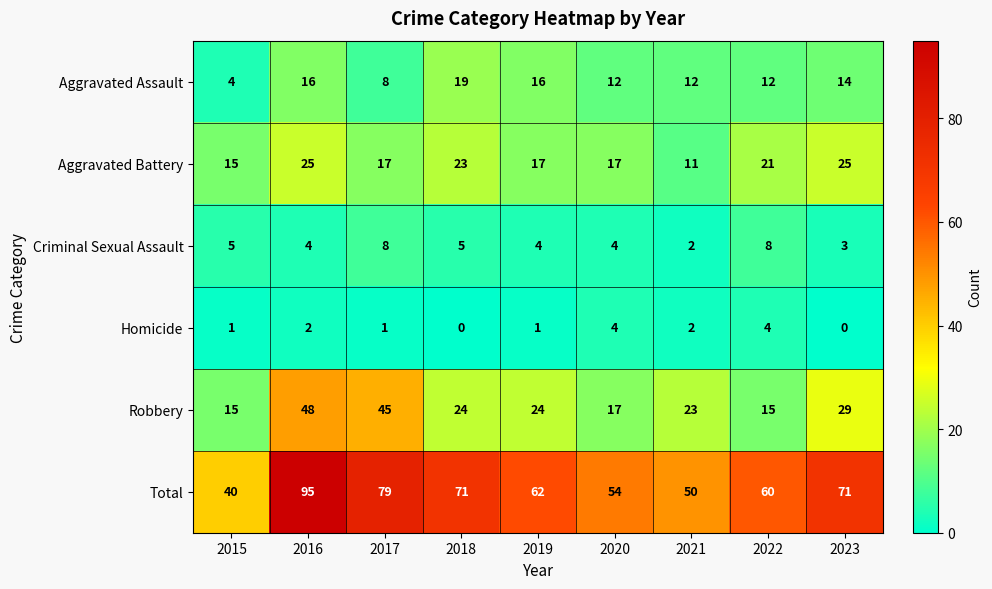

What is the total value across all series at 2022?

120